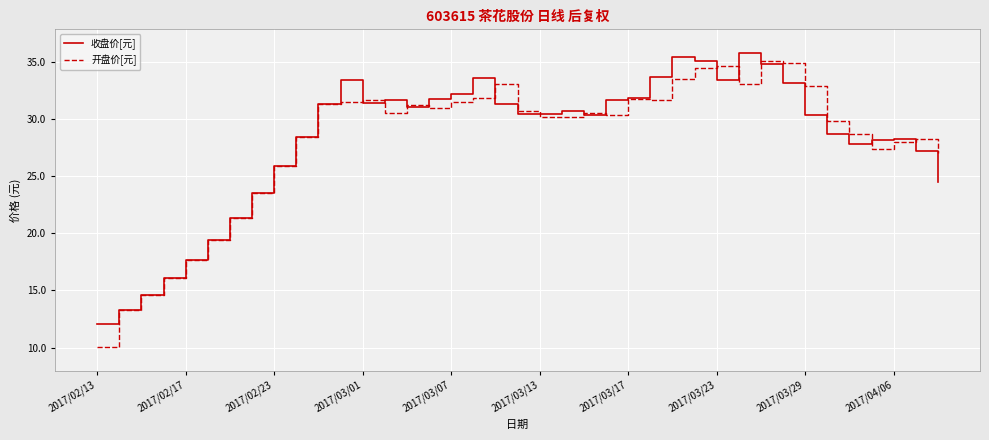

What is the maximum value shown in the chart?

35.8